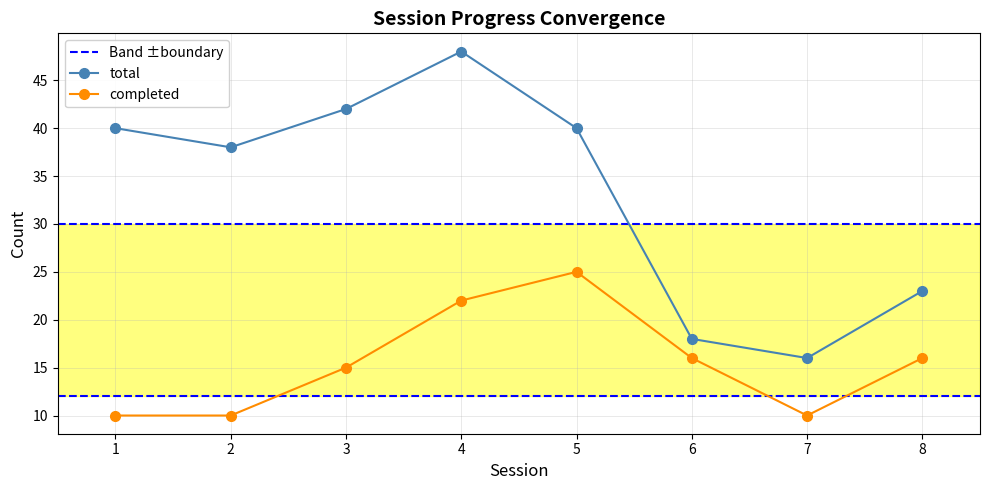

What value does the completed series have at 7?

10